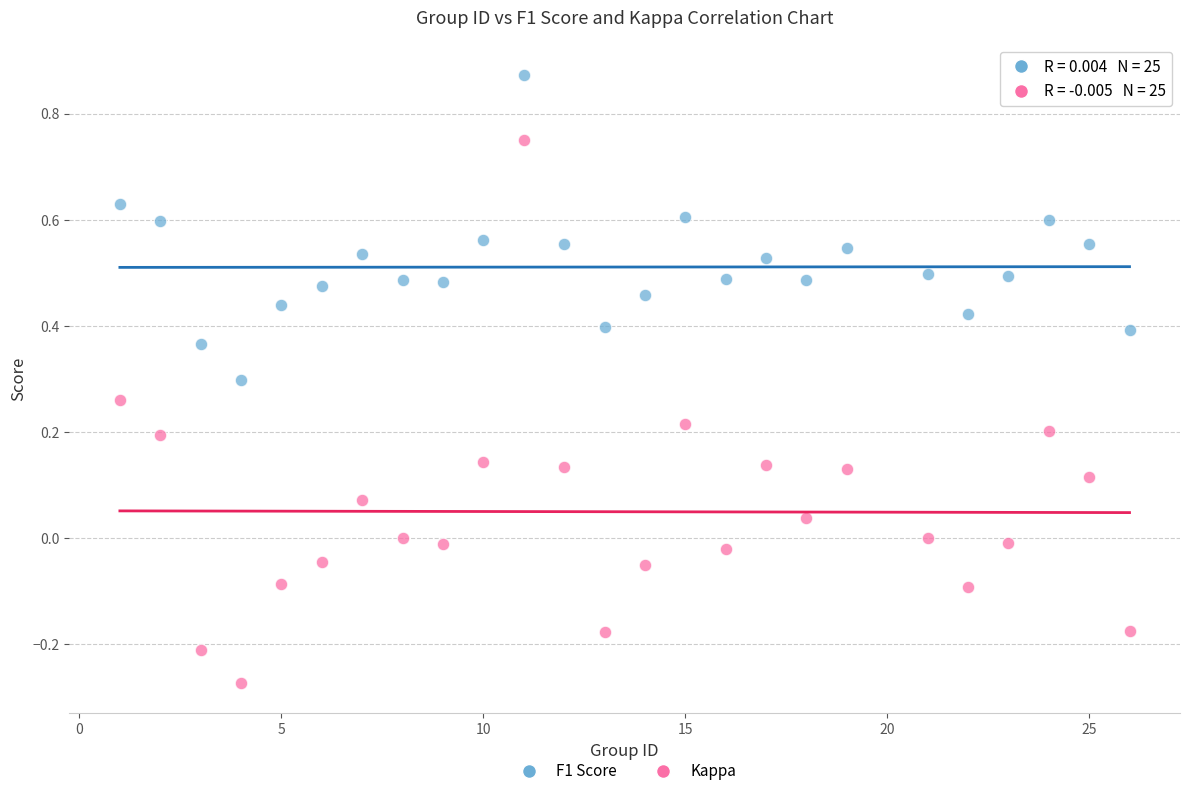

Which series contains the lowest Y value?

Kappa